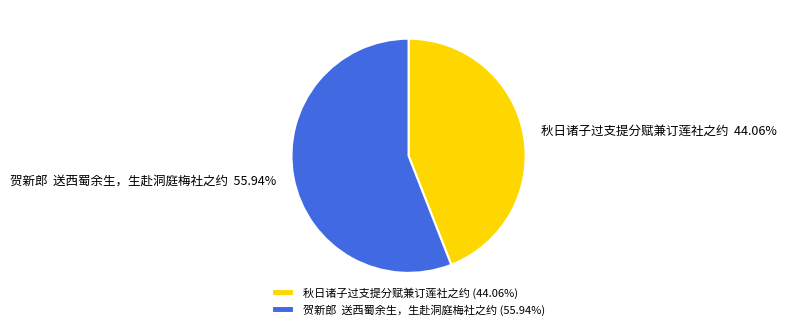

Which slice is the smallest?

秋日诸子过支提分赋兼订莲社之约